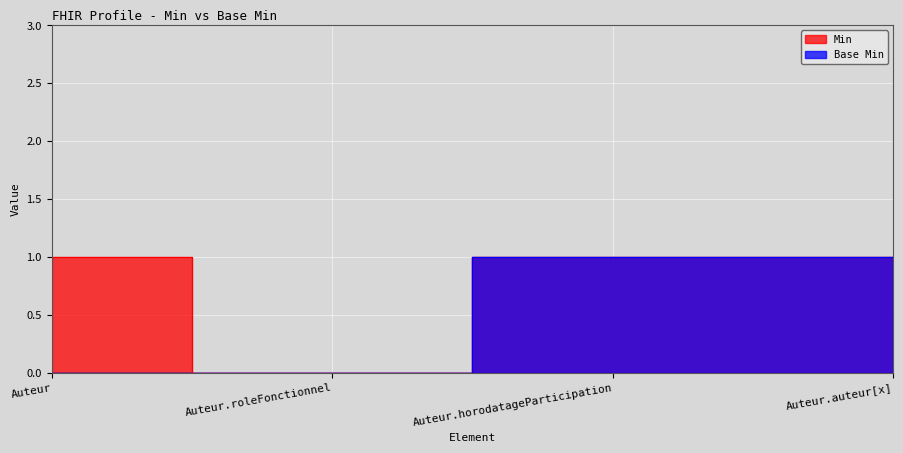

Is the value of Base Min at Auteur.horodatageParticipation greater than the value of Min at Auteur.horodatageParticipation?

No